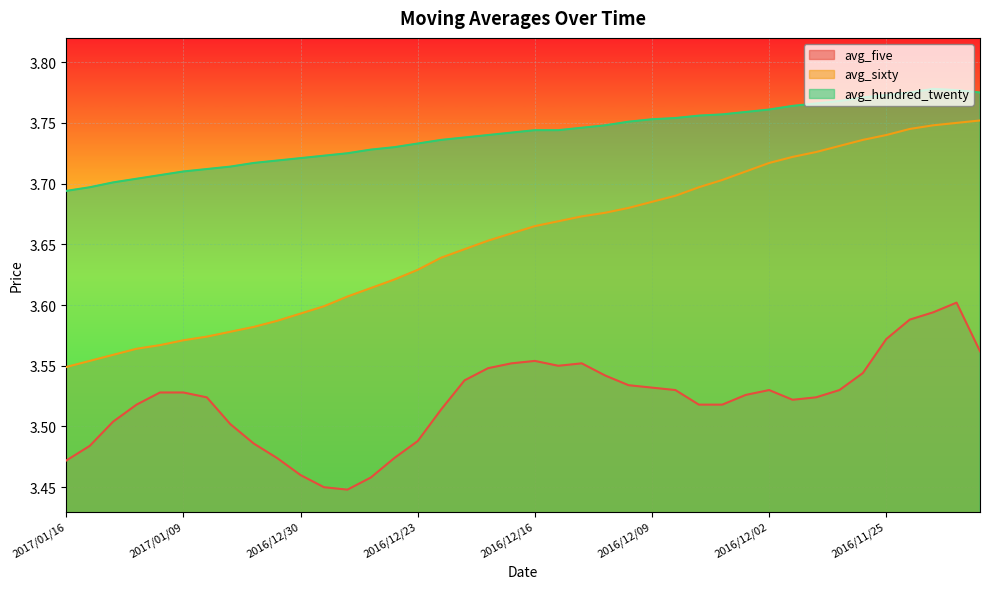

Reading left to right, extract all data points from this chart.

avg_five: 3.5	3.5	3.5	3.5	3.5	3.5	3.5	3.5	3.5	3.5	3.5	3.5	3.4	3.5	3.5	3.5	3.5	3.5	3.5	3.6	3.6	3.5	3.6	3.5	3.5	3.5	3.5	3.5	3.5	3.5	3.5	3.5	3.5	3.5	3.5	3.6	3.6	3.6	3.6	3.6
avg_sixty: 3.5	3.6	3.6	3.6	3.6	3.6	3.6	3.6	3.6	3.6	3.6	3.6	3.6	3.6	3.6	3.6	3.6	3.6	3.7	3.7	3.7	3.7	3.7	3.7	3.7	3.7	3.7	3.7	3.7	3.7	3.7	3.7	3.7	3.7	3.7	3.7	3.7	3.7	3.8	3.8
avg_hundred_twenty: 3.7	3.7	3.7	3.7	3.7	3.7	3.7	3.7	3.7	3.7	3.7	3.7	3.7	3.7	3.7	3.7	3.7	3.7	3.7	3.7	3.7	3.7	3.7	3.7	3.8	3.8	3.8	3.8	3.8	3.8	3.8	3.8	3.8	3.8	3.8	3.8	3.8	3.8	3.8	3.8